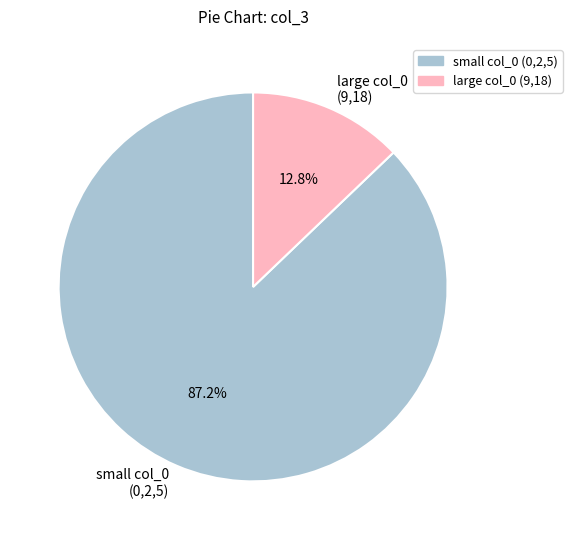

Does any single category account for the majority?

Yes